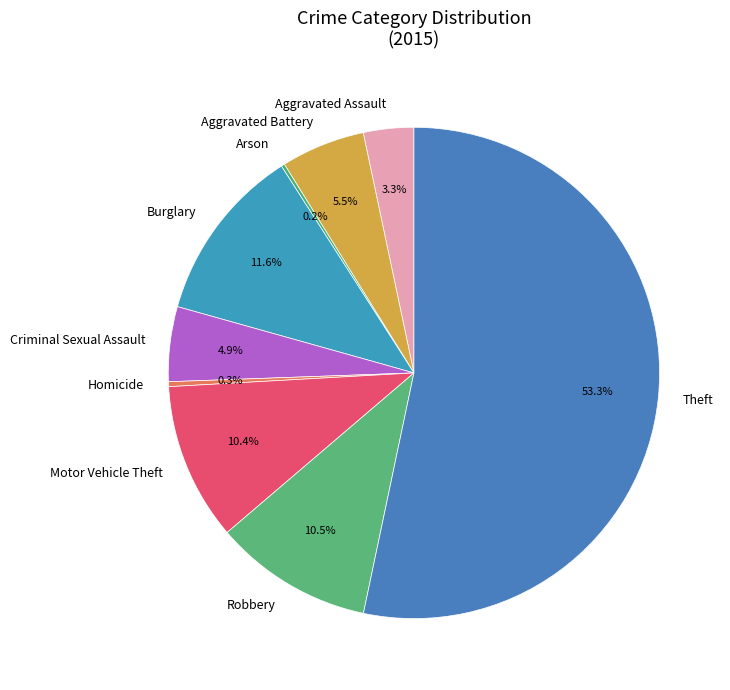

To the nearest percent, what is the difference between the largest and smallest slice percentages?

53%